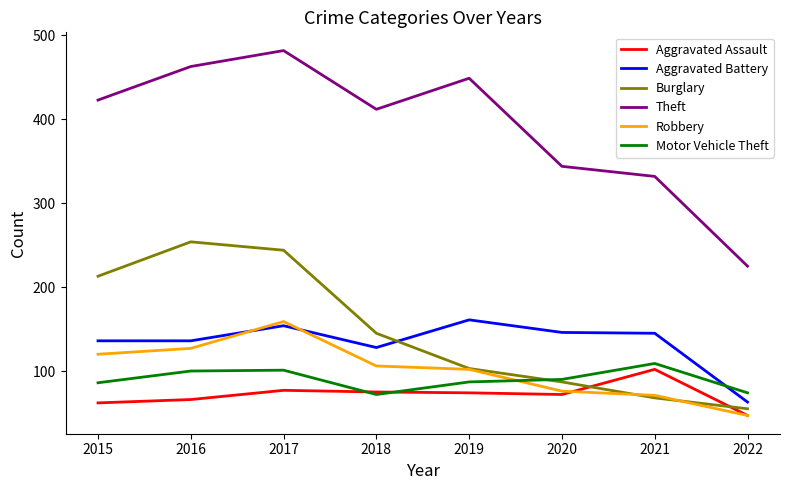

At which category does the chart reach its minimum across all series?

2022